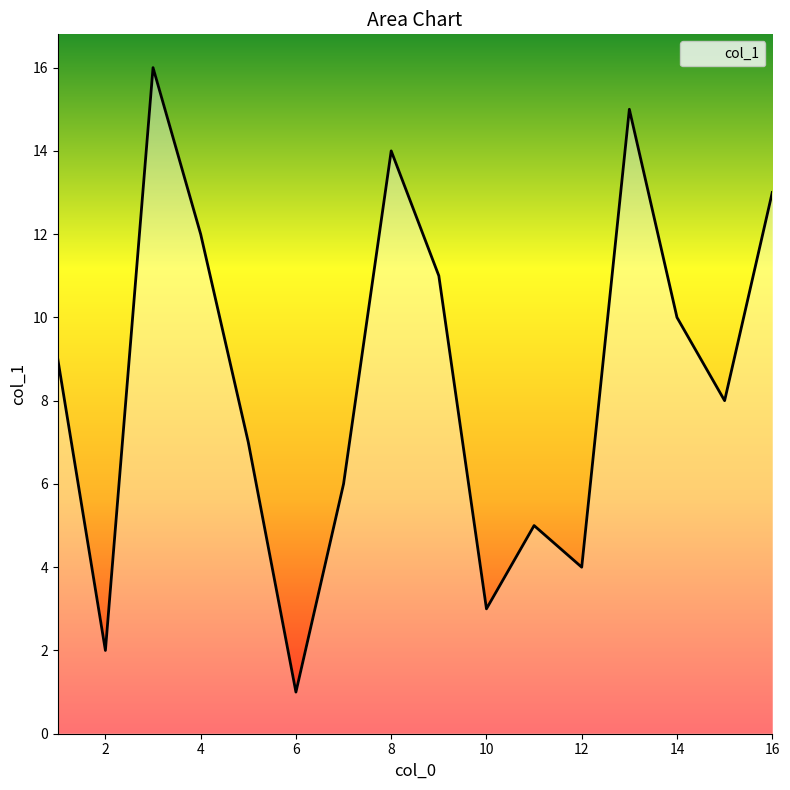

What is the greatest value displayed?

16